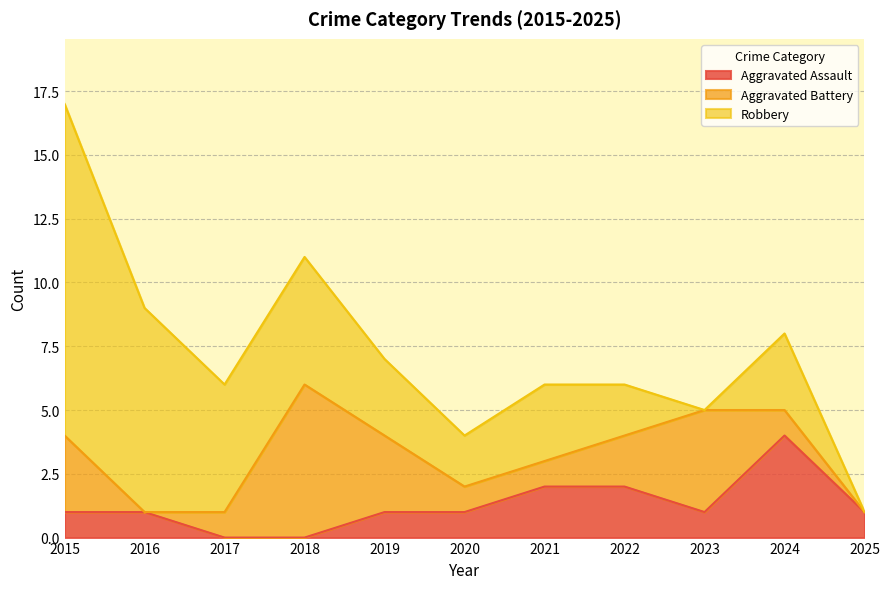

The value of Aggravated Assault at 2021 is 2. True or false?

True